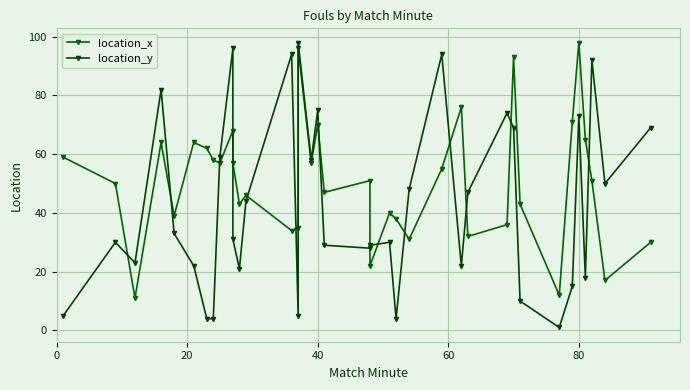

Rank the series by their average value, from highest to lowest.

location_x, location_y